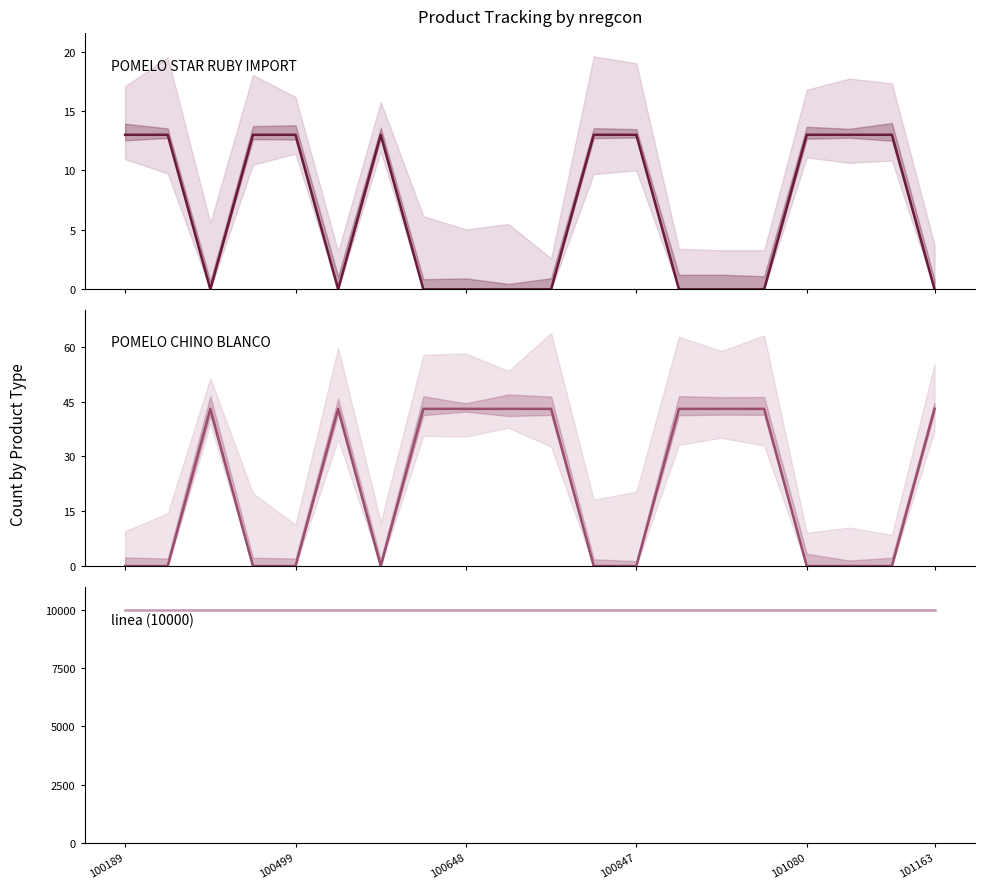

Which has a higher value, 9 or 100847?

100847